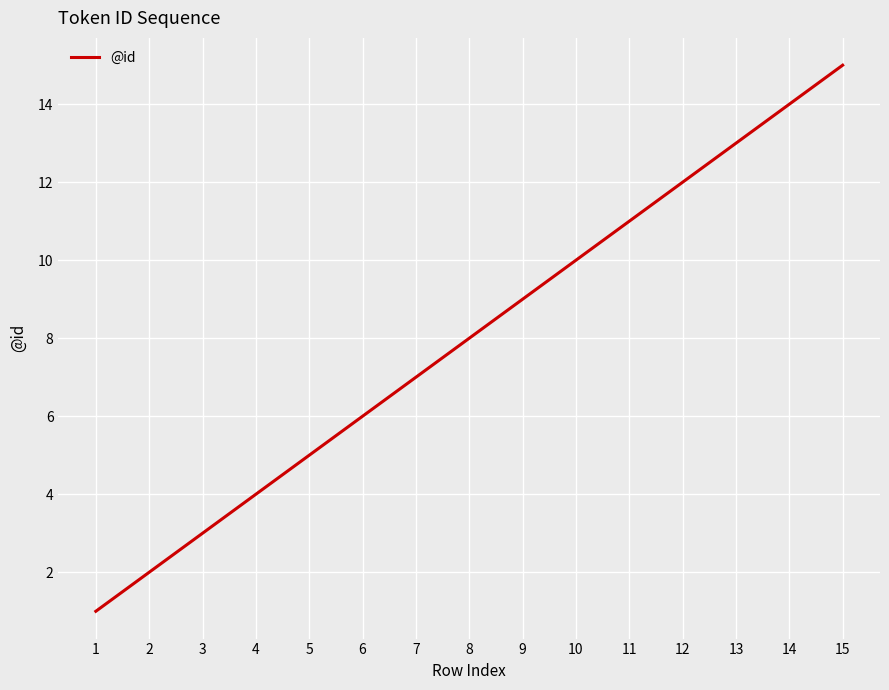

List the labels in order of value, largest first.

15, 14, 13, 12, 11, 10, 9, 8, 7, 6, 5, 4, 3, 2, 1